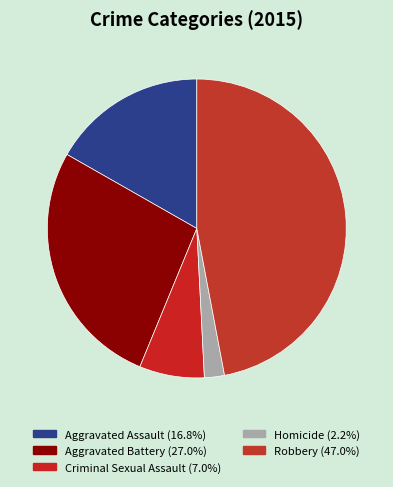

What percentage is NOT represented by Aggravated Battery?

73.0%